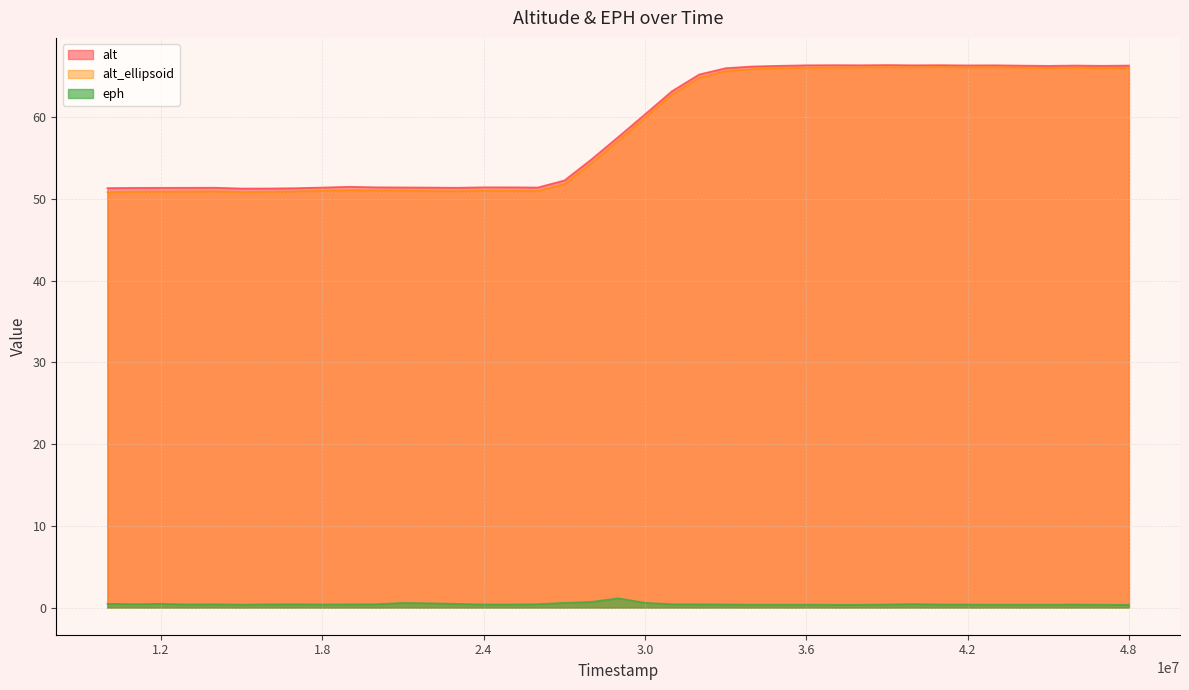

Where is the first local maximum for alt?

14017000